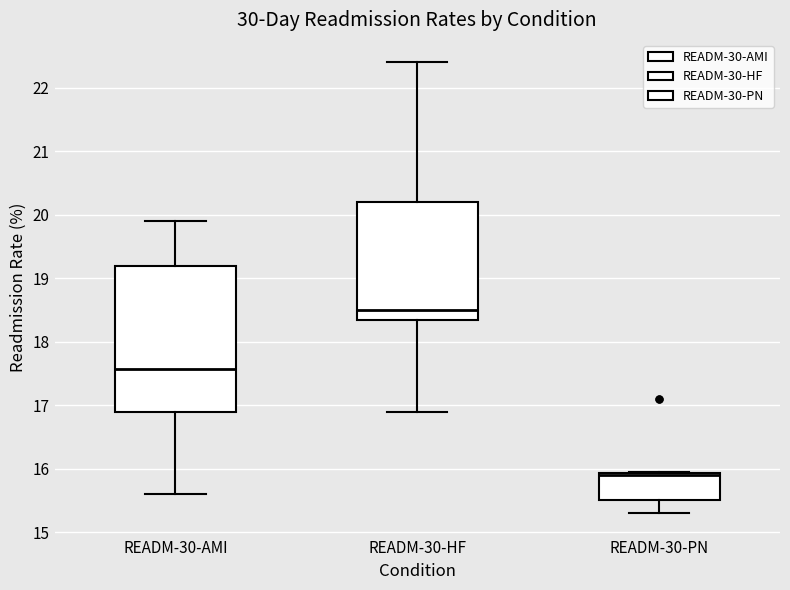

Which box's median line is the lowest?

READM-30-PN